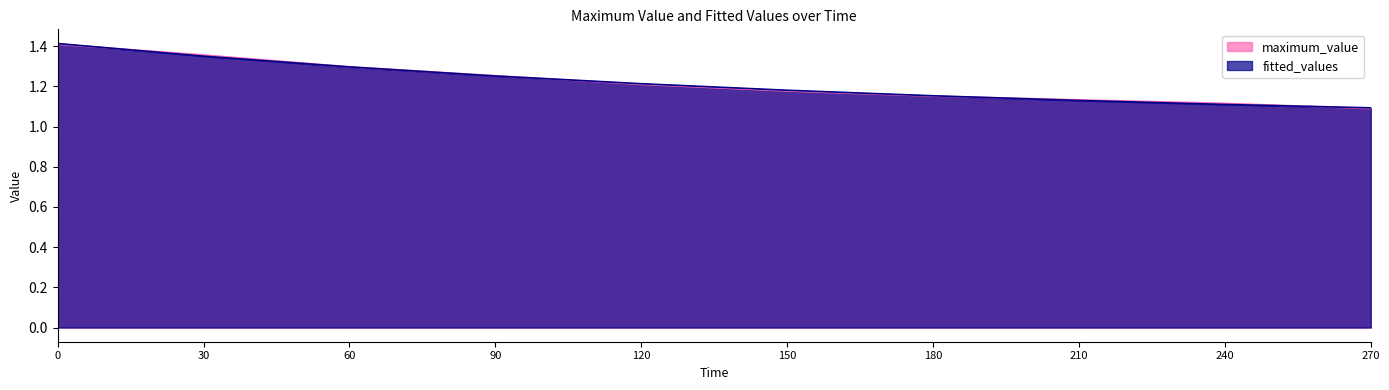

What is the sum of the maximum_value values at 90 and 120?

2.5